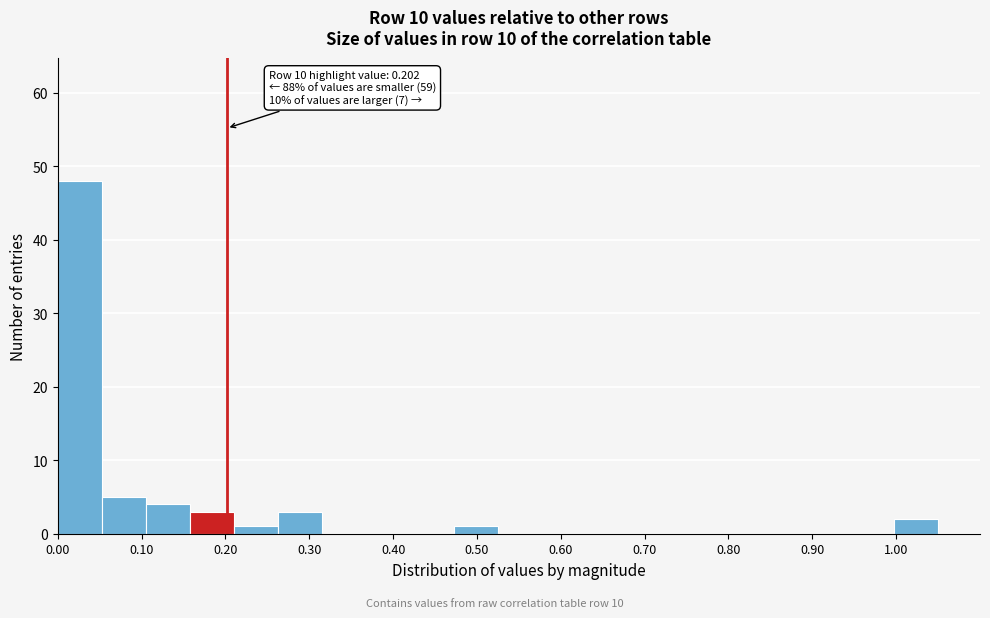

Over which range of the x-axis is the bar tallest?

0.00 to 0.05